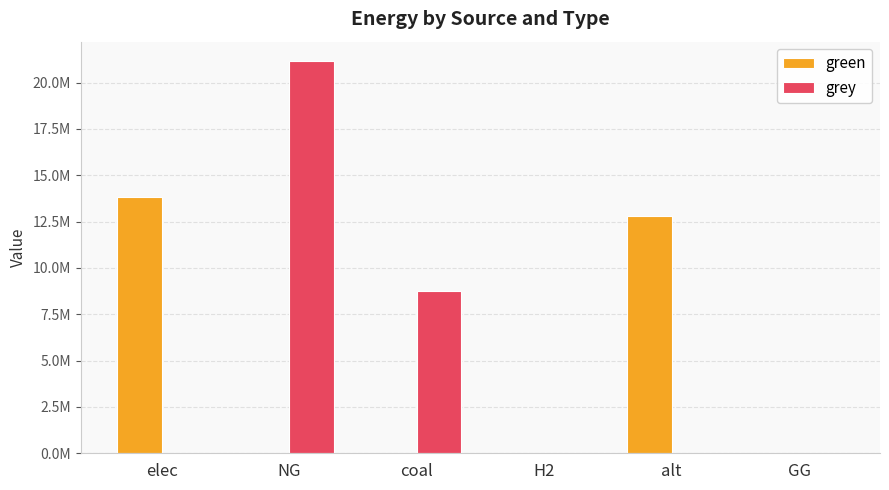

What are all the series names shown in the legend?

green, grey